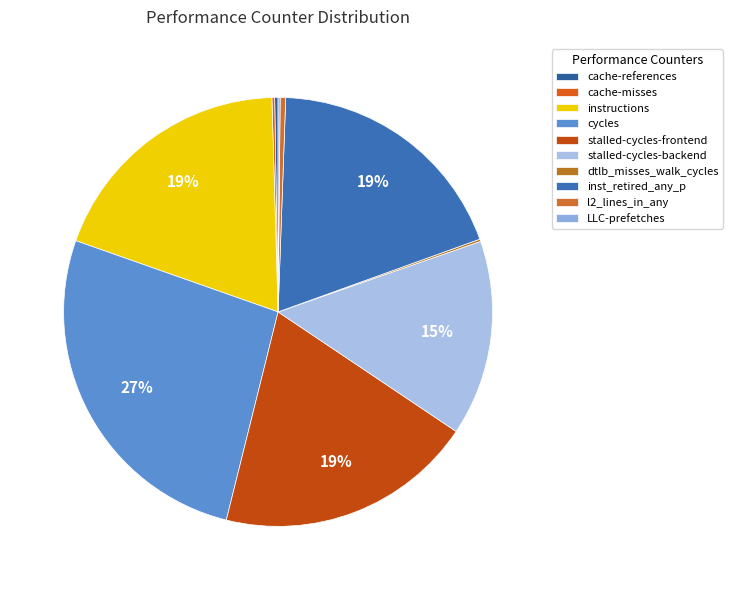

What is the largest slice in the pie chart?

cycles